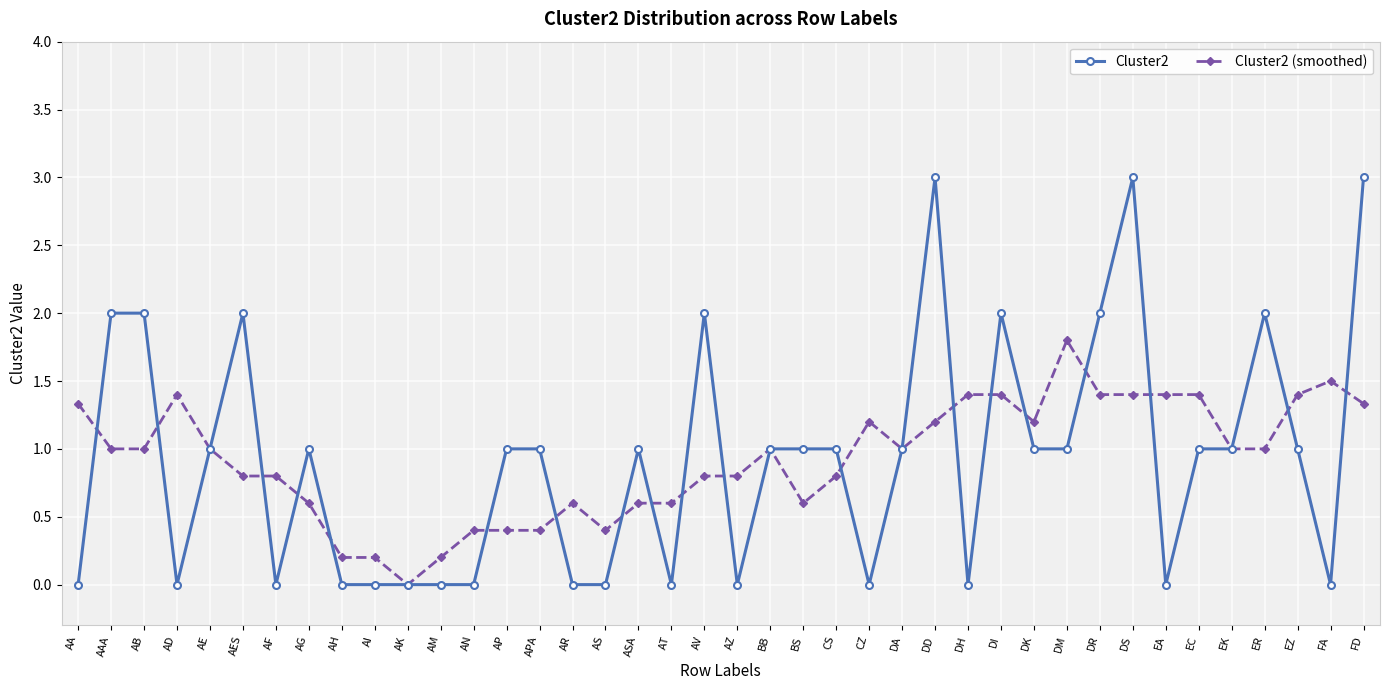

What is the maximum value for Cluster2 (smoothed)?

1.8